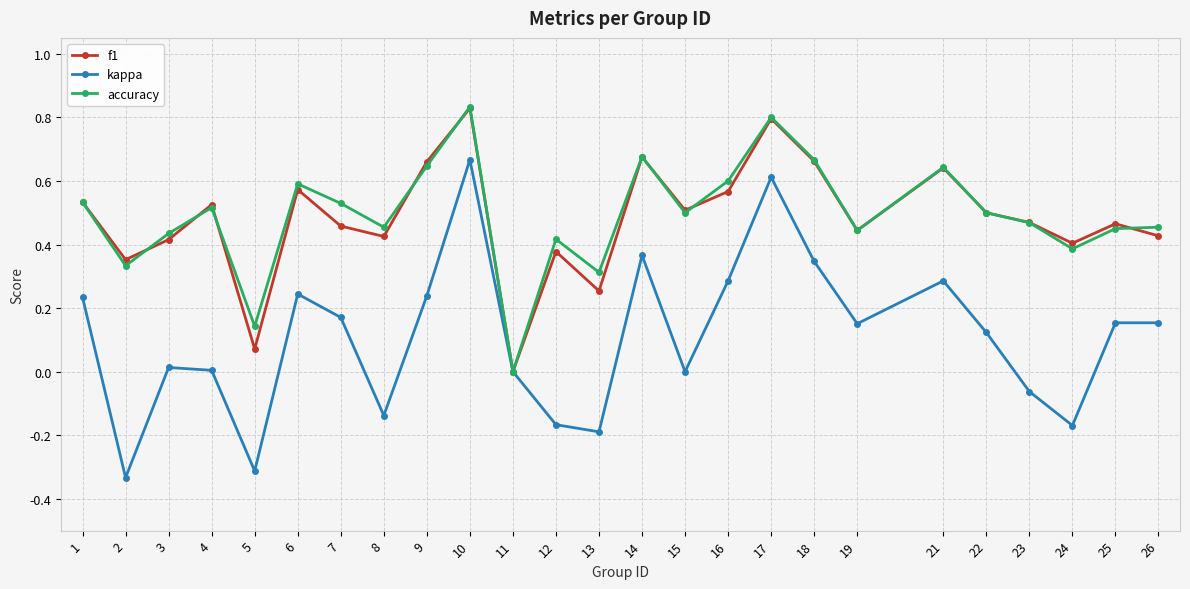

Between 5 and 21, which series saw the biggest shift?

kappa